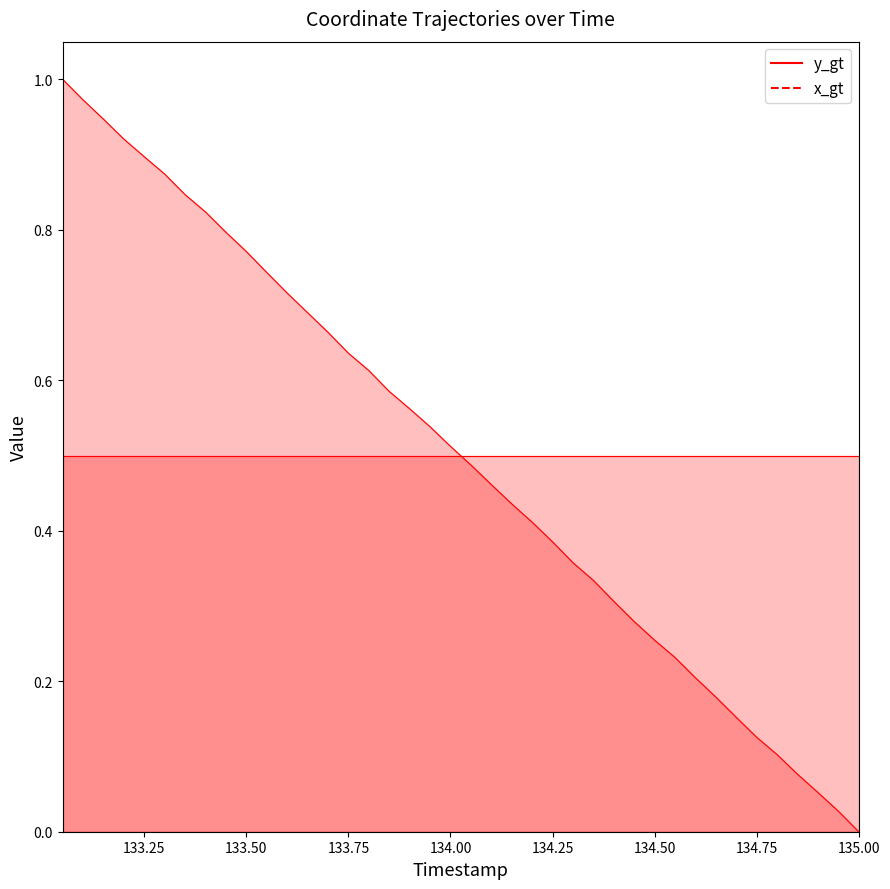

What is the maximum value shown in the chart?

1.0